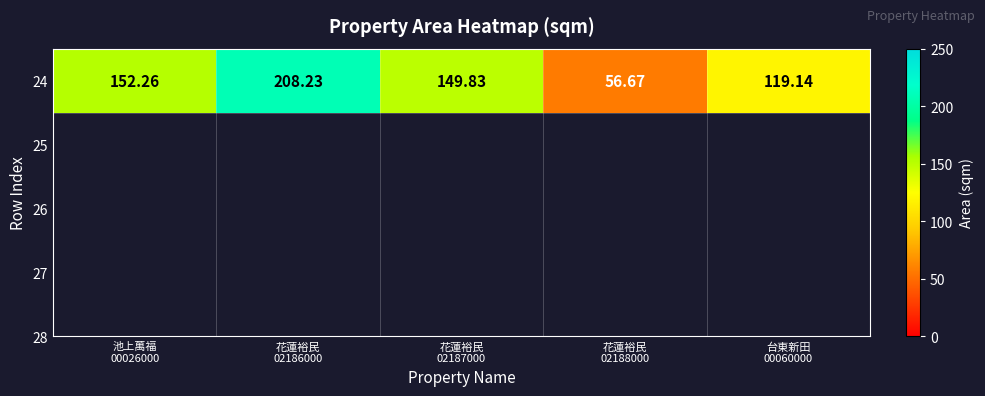

How many values are below 149?

2